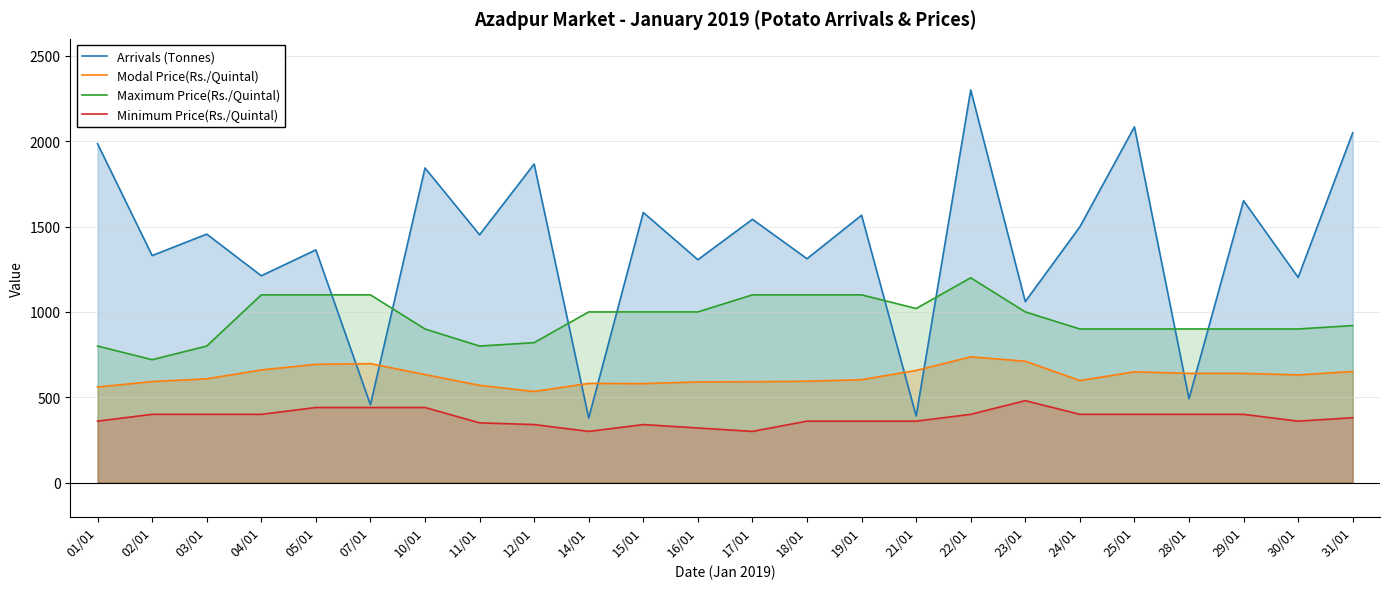

Reading left to right, list all the values displayed in this chart.

Arrivals (Tonnes): 1985.1	1330.1	1455.9	1211.8	1363.6	456.0	1843.4	1452.0	1866.6	378.3	1582.8	1305.9	1542.7	1311.6	1566.5	390.0	2300.4	1060.8	1498.7	2084.2	492.0	1651.4	1202.3	2049.9
Modal Price(Rs./Quintal): 560.0	592.0	608.0	660.0	693.0	697.0	633.0	570.0	534.0	581.0	580.0	590.0	591.0	594.0	603.0	657.0	737.0	711.0	598.0	649.0	640.0	640.0	631.0	651.0
Maximum Price(Rs./Quintal): 800.0	720.0	800.0	1100.0	1100.0	1100.0	900.0	800.0	820.0	1000.0	1000.0	1000.0	1100.0	1100.0	1100.0	1020.0	1200.0	1000.0	900.0	900.0	900.0	900.0	900.0	920.0
Minimum Price(Rs./Quintal): 360.0	400.0	400.0	400.0	440.0	440.0	440.0	350.0	340.0	300.0	340.0	320.0	300.0	360.0	360.0	360.0	400.0	480.0	400.0	400.0	400.0	400.0	360.0	380.0